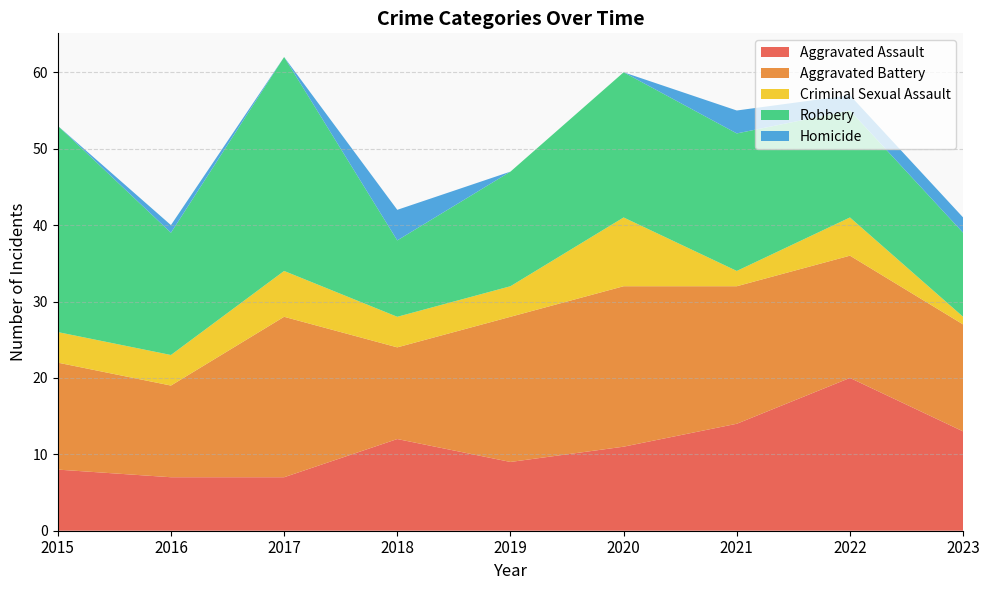

Reading right to left, transcribe all the data shown in this chart.

Aggravated Assault: 13	20	14	11	9	12	7	7	8
Aggravated Battery: 14	16	18	21	19	12	21	12	14
Criminal Sexual Assault: 1	5	2	9	4	4	6	4	4
Robbery: 11	14	18	19	15	10	28	16	27
Homicide: 2	2	3	0	0	4	0	1	0